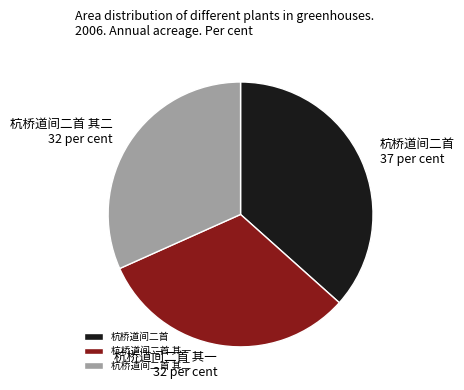

Does 杭桥道间二首 其一 represent more than half of the total?

No